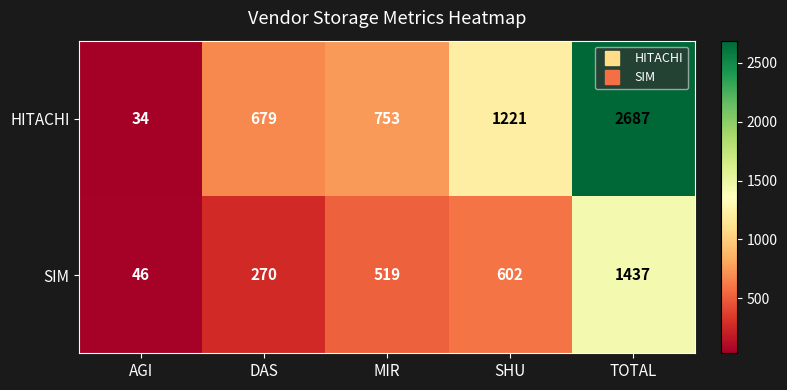

Rank the series by their maximum value, from highest to lowest.

HITACHI, SIM